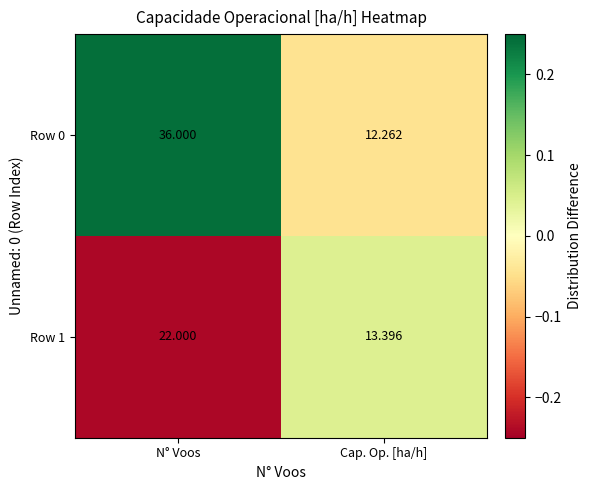

Is the value of Row 1 at N° Voos greater than the value of Row 0 at N° Voos?

No